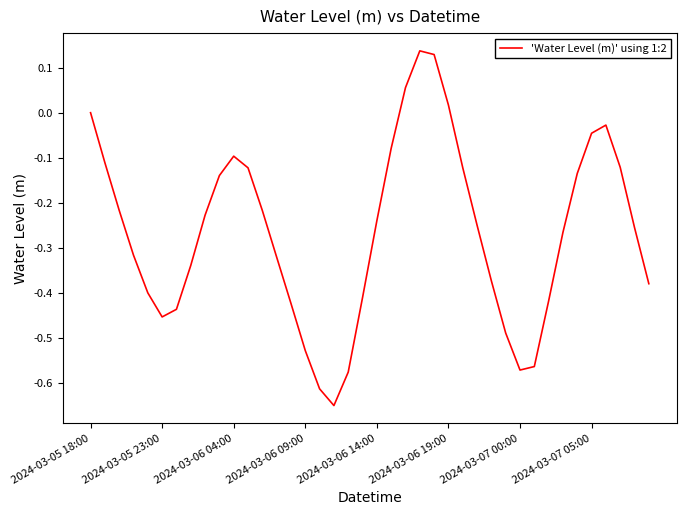

What is the difference between the maximum and minimum values?

0.8